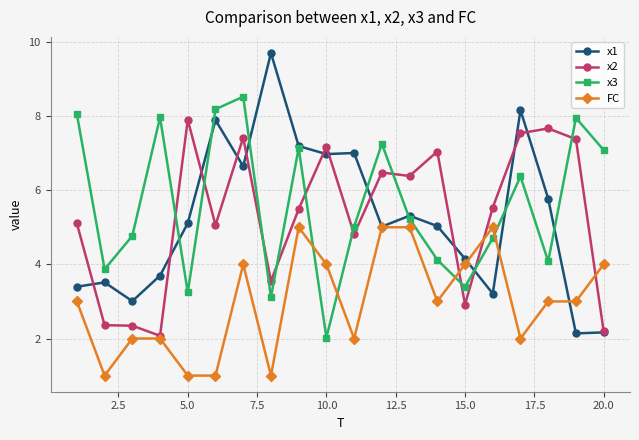

Rank the series by their maximum value, from highest to lowest.

x1, x3, x2, FC